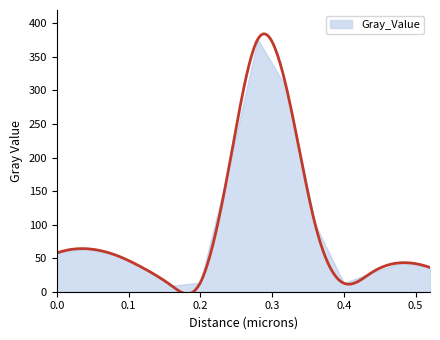

What is the label of the 7th point from the right?

0.28